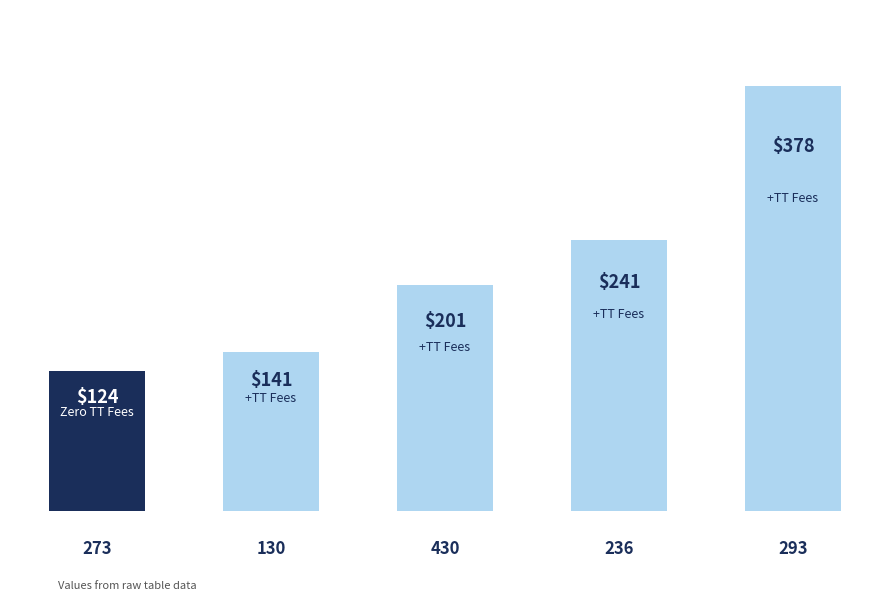

Are the bars horizontal?

No